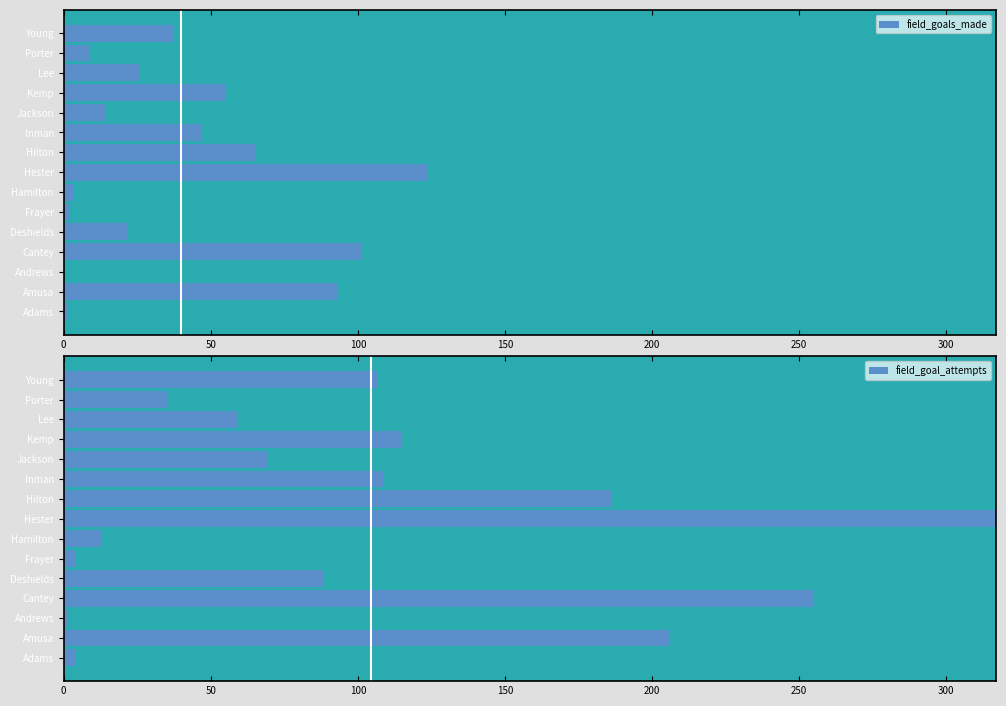

What is the sum of the field_goals_made values at Deshields and Porter?

31